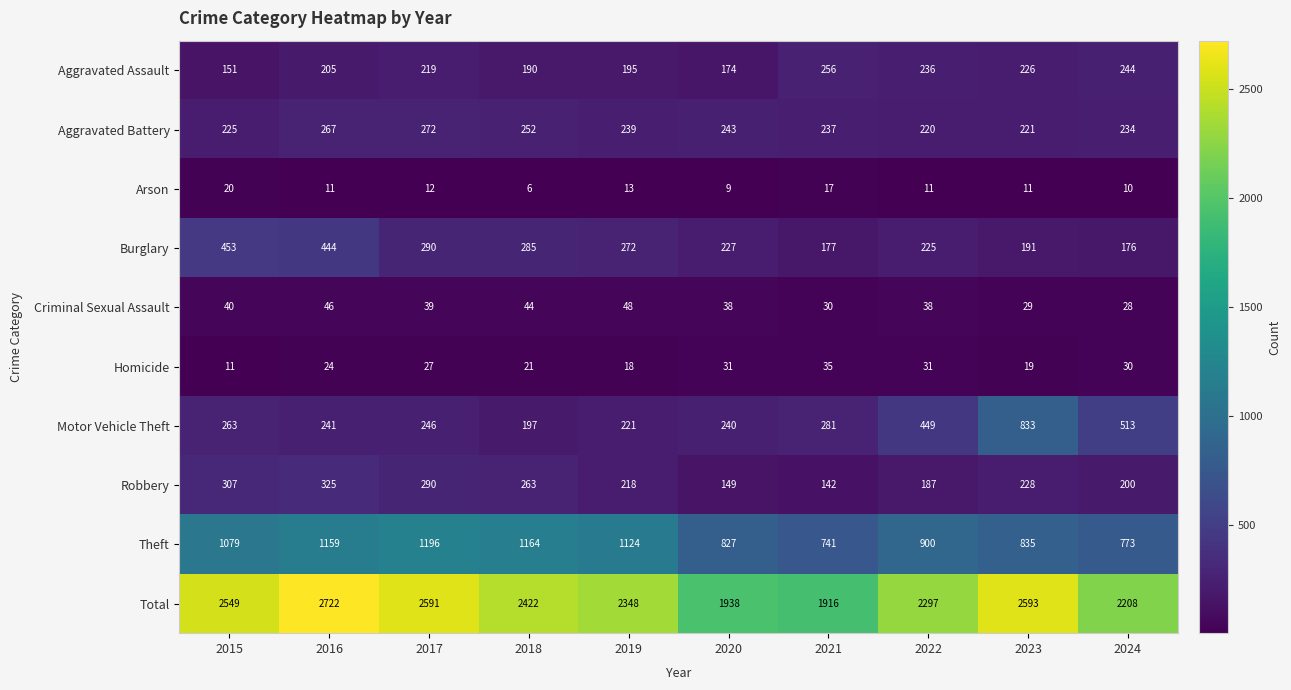

Between 2015 and 2019, which series saw the biggest shift?

Total